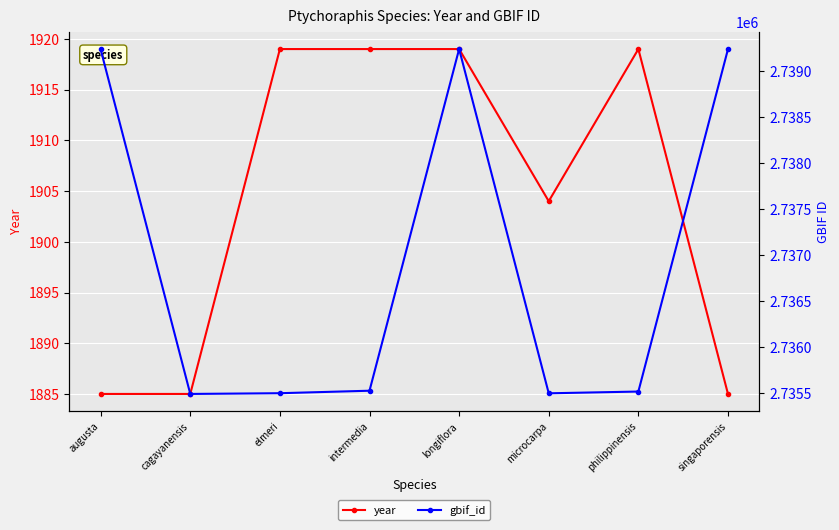

What is the minimum value for year?

1885